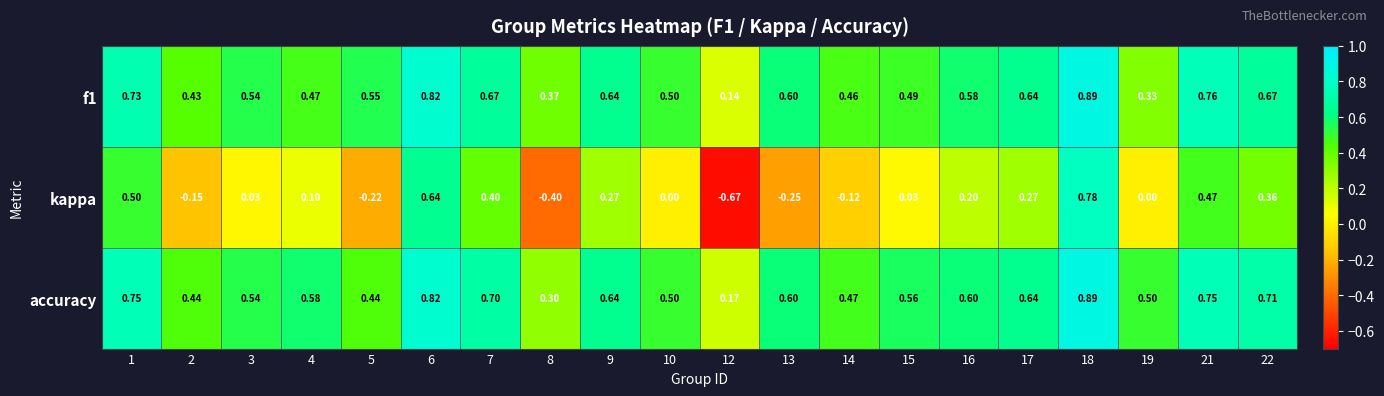

Is the value of kappa at 5 greater than the value of accuracy at 18?

No